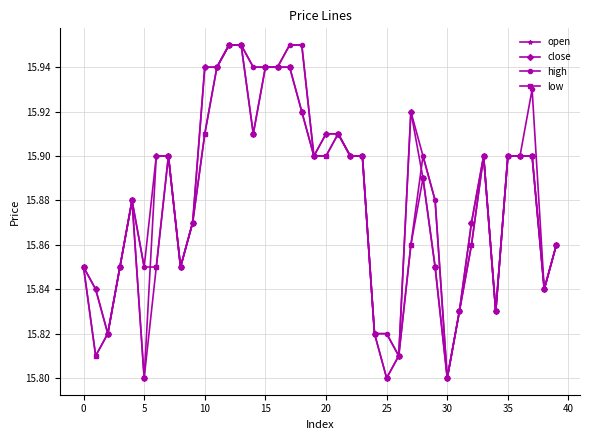

Count the high values in the range 15 to 16.

40